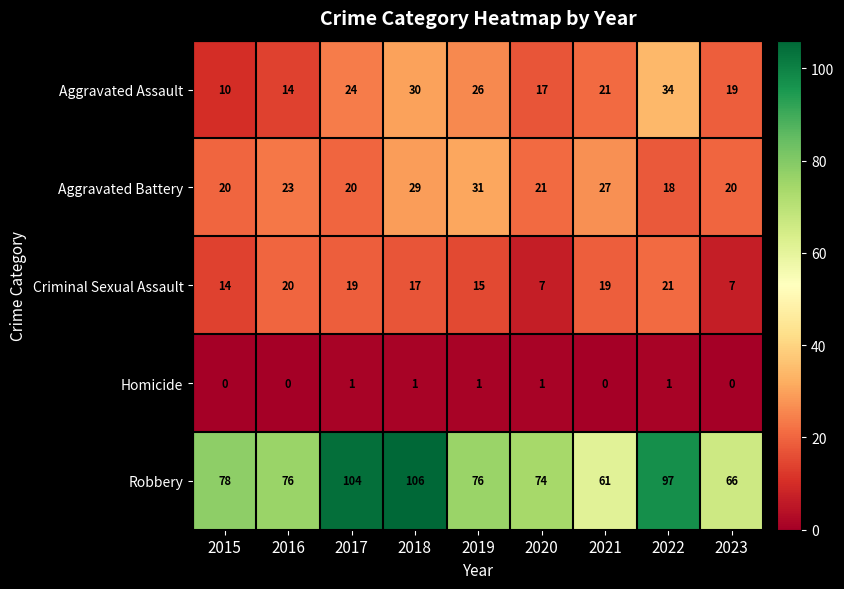

Rank the series by their maximum value, from lowest to highest.

Homicide, Criminal Sexual Assault, Aggravated Battery, Aggravated Assault, Robbery